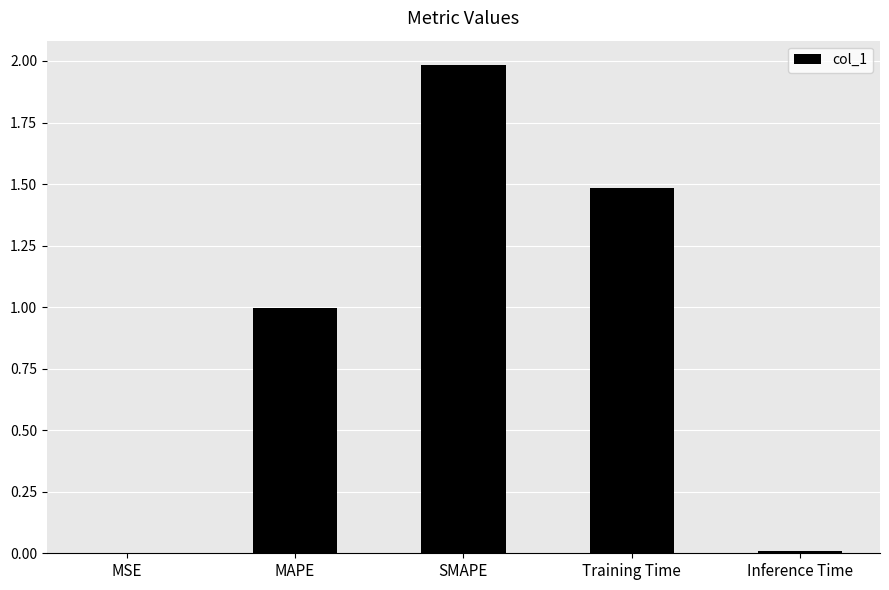

Between Inference Time and SMAPE, which is larger?

SMAPE